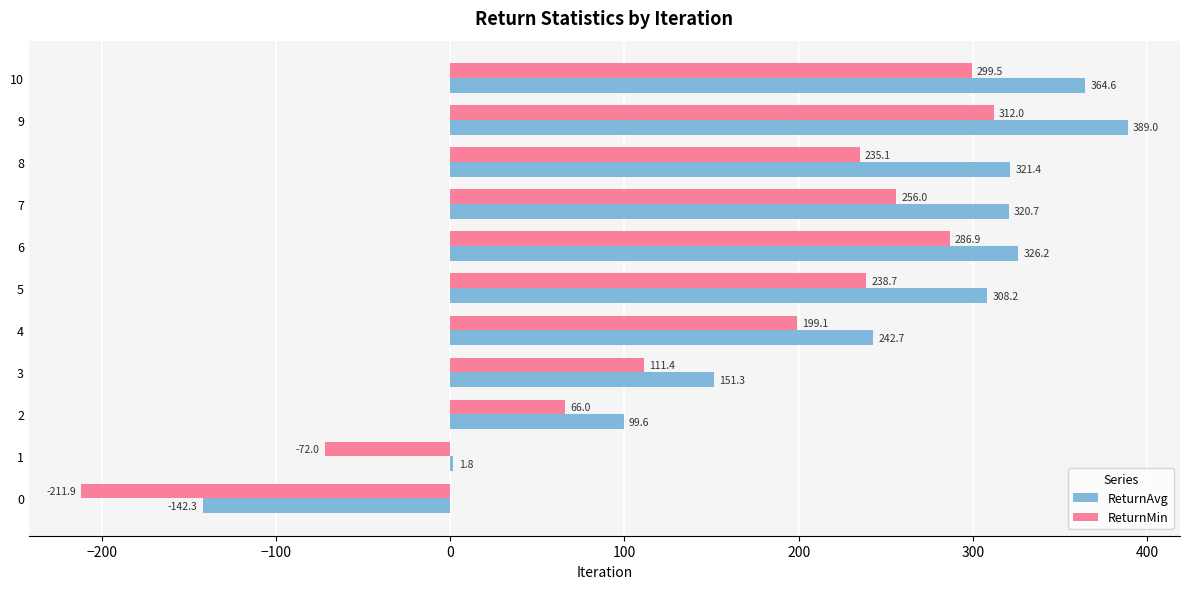

Is it true that ReturnAvg equals 321.4 at 8?

True